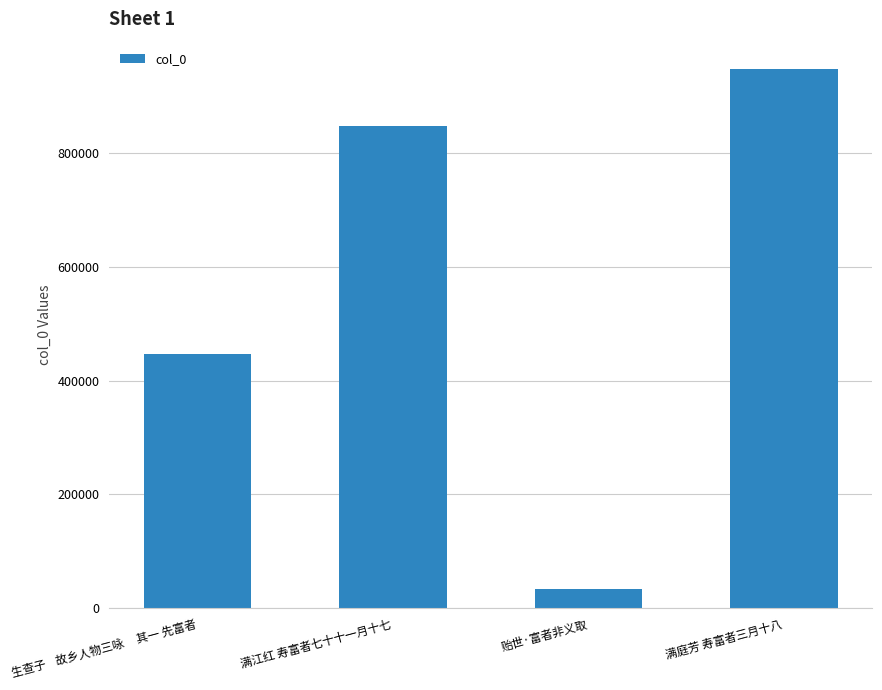

What position from the right is 贻世·富者非义取?

2